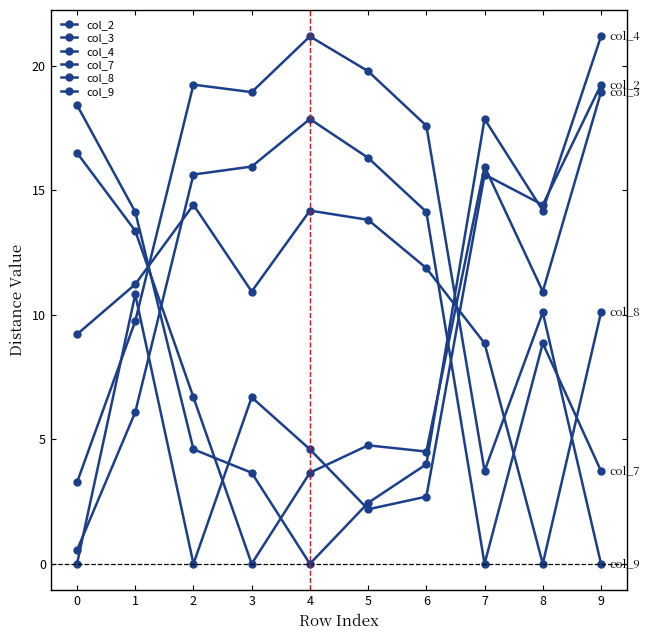

Which series has the largest range (max minus min)?

col_4